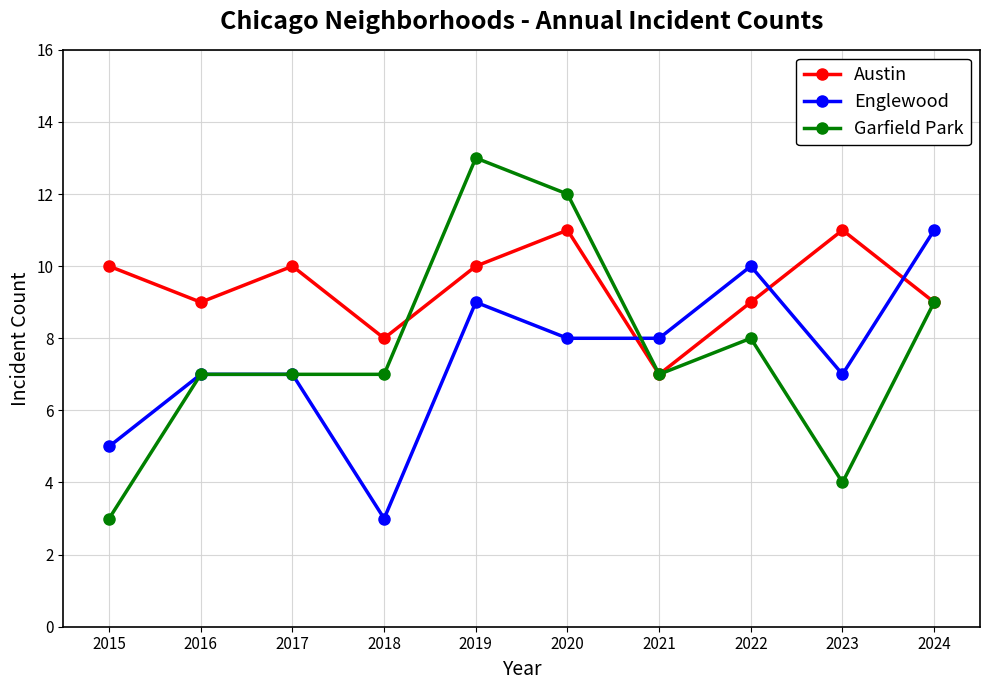

What is the minimum value shown in the chart?

3